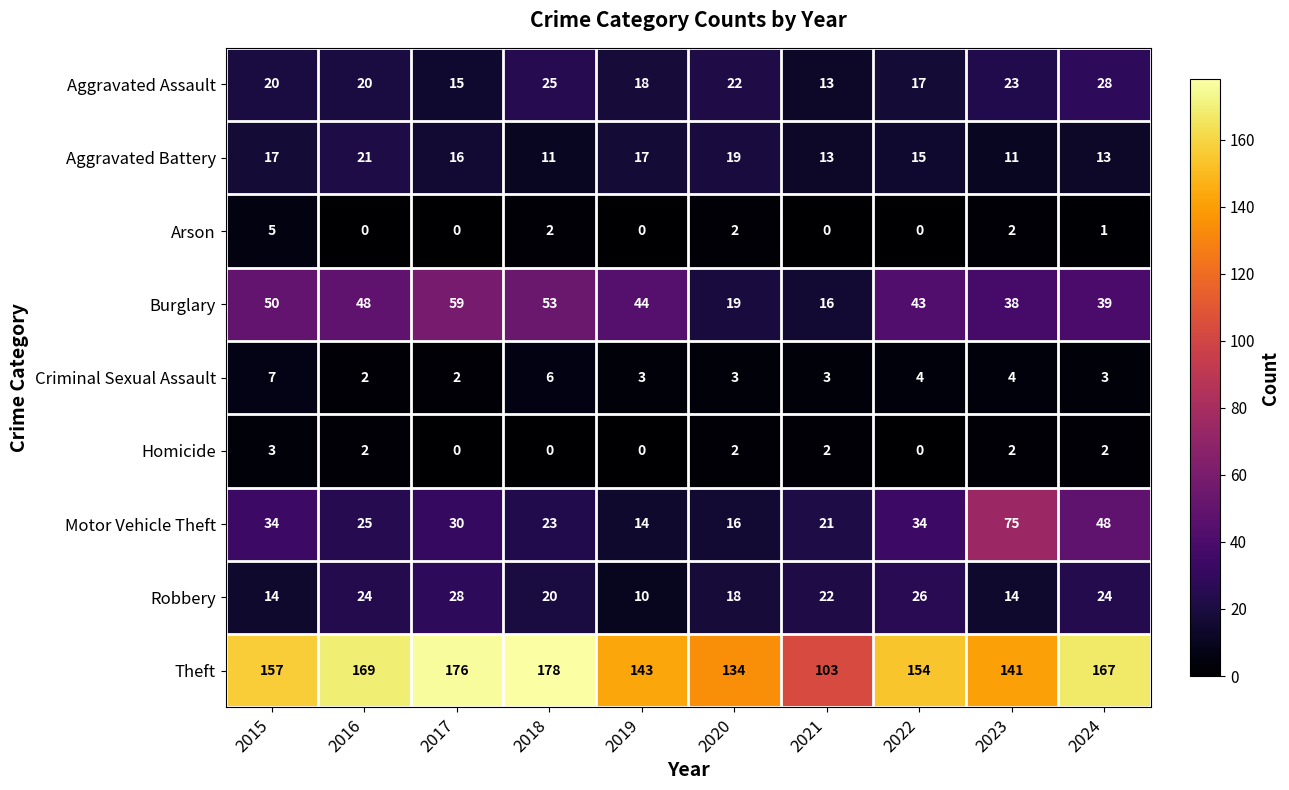

The value of Criminal Sexual Assault at 2022 is 4. True or false?

True